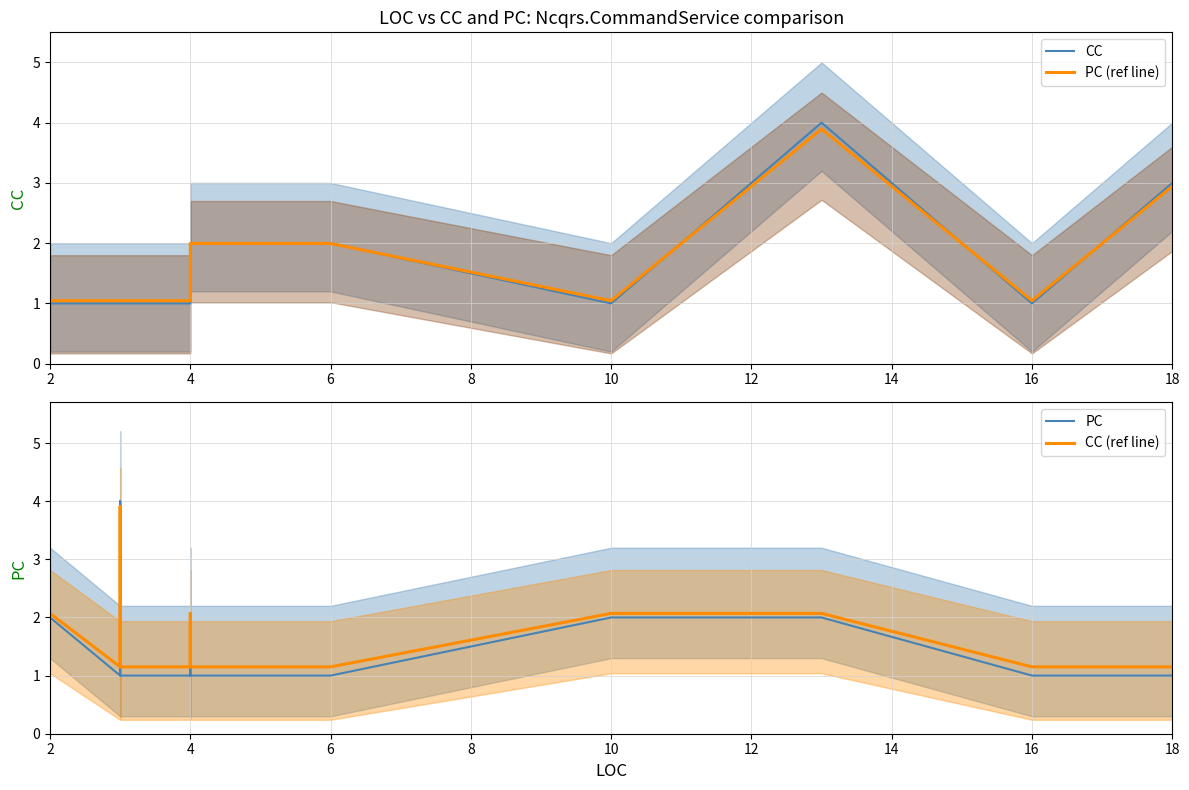

True or false: PC (ref line) and CC (ref line) cross at least once.

True